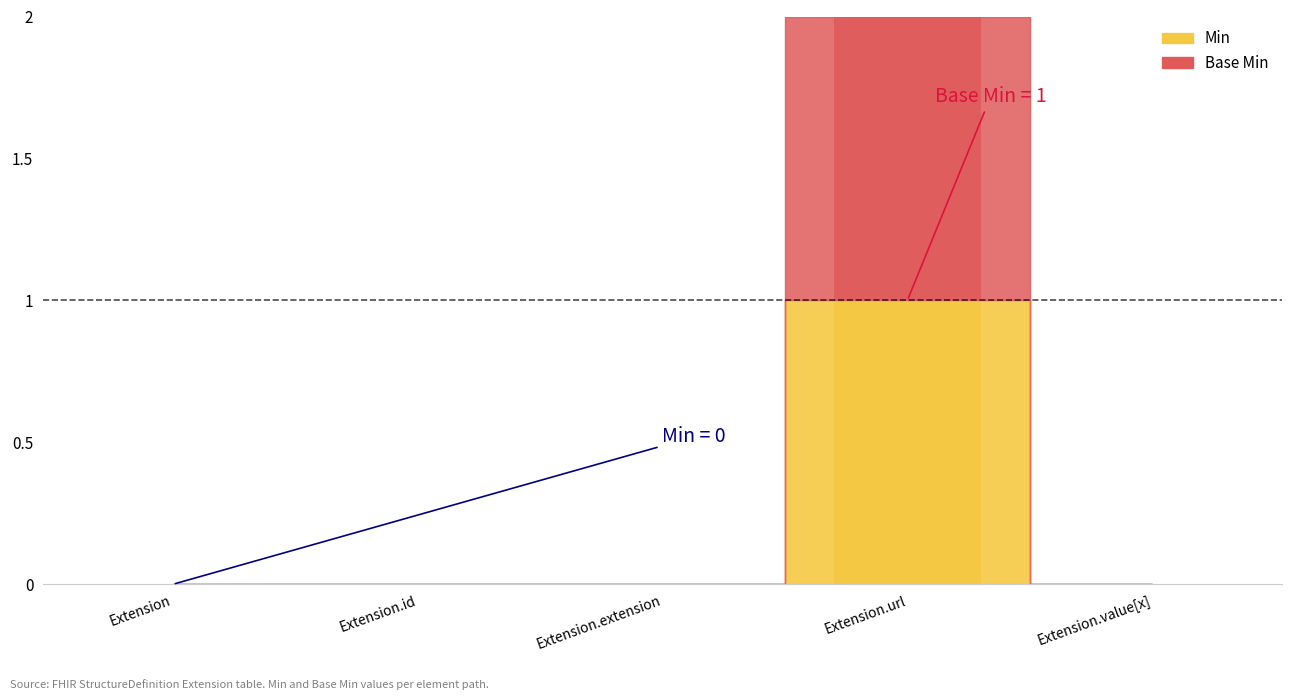

True or false: Base Min has a value of 0 at Extension.url.

False